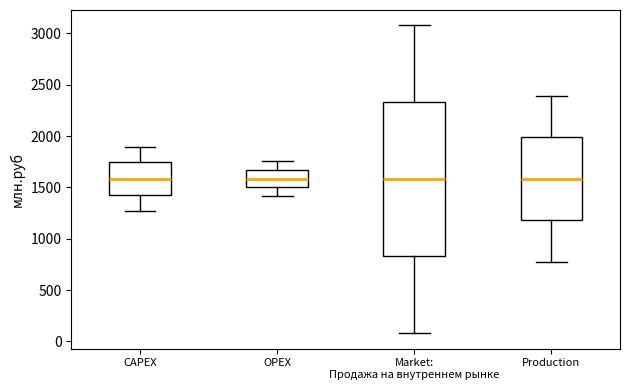

Comparing the boxes themselves (not the whiskers), which one is the tallest?

Market: Продажа на внутреннем рынке